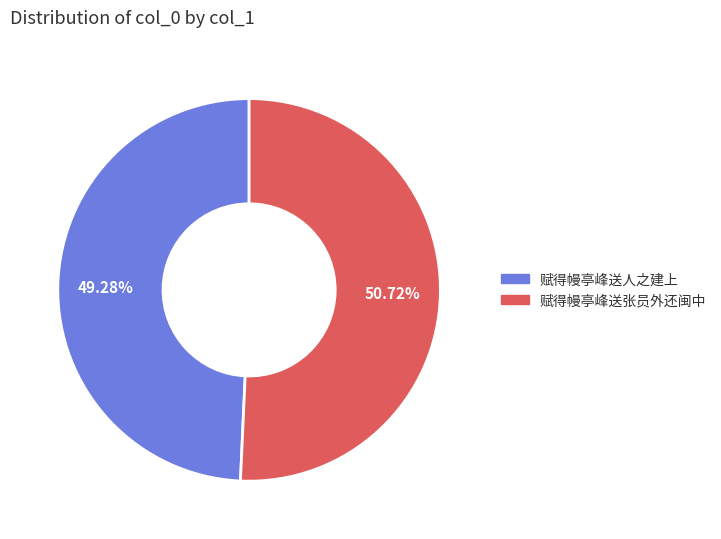

Combined, what portion of the pie is 赋得幔亭峰送张员外还闽中 and 赋得幔亭峰送人之建上?

100.0%